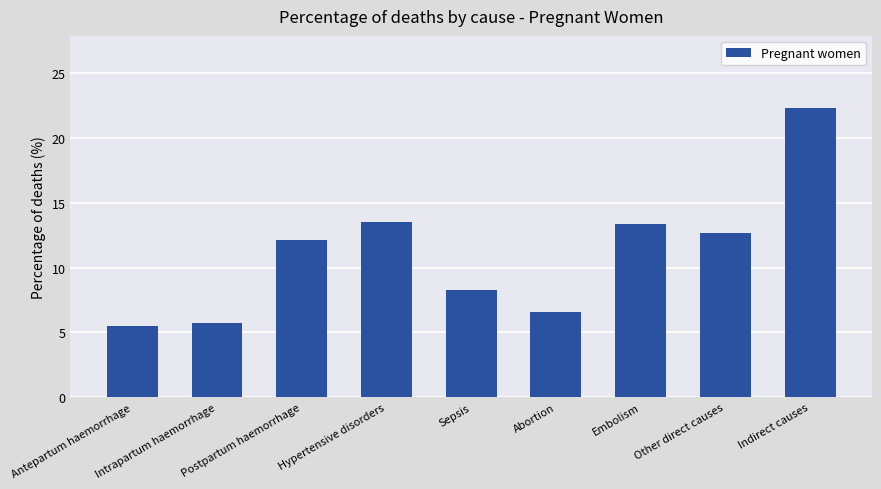

What is the change in value from Abortion to Other direct causes?

+6.0